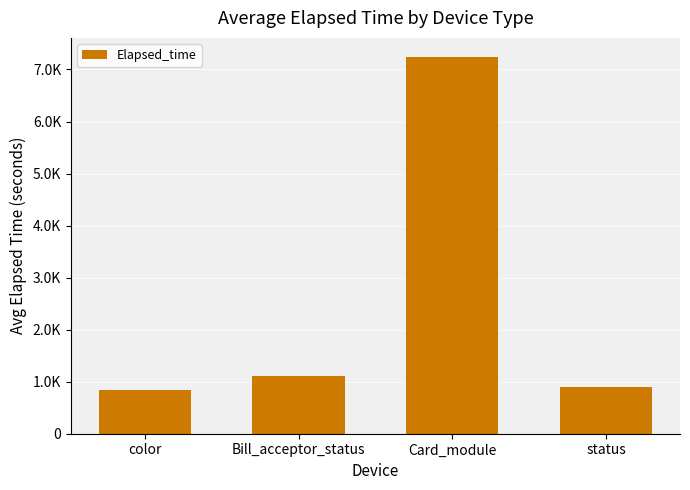

What is the difference between the maximum and second lowest values?

6339